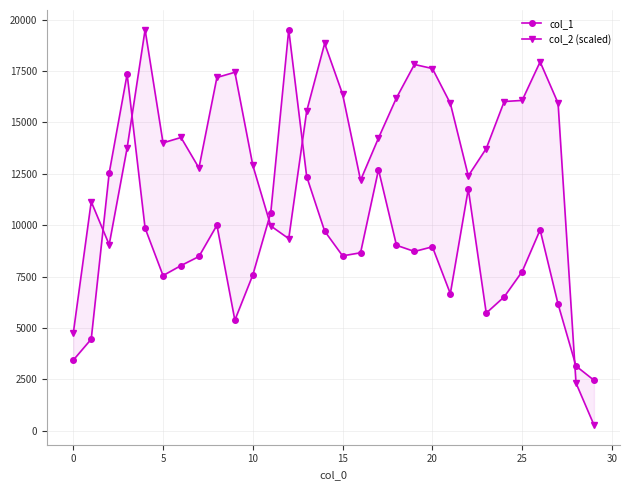

What is the total value across all series at 28?

5454.2